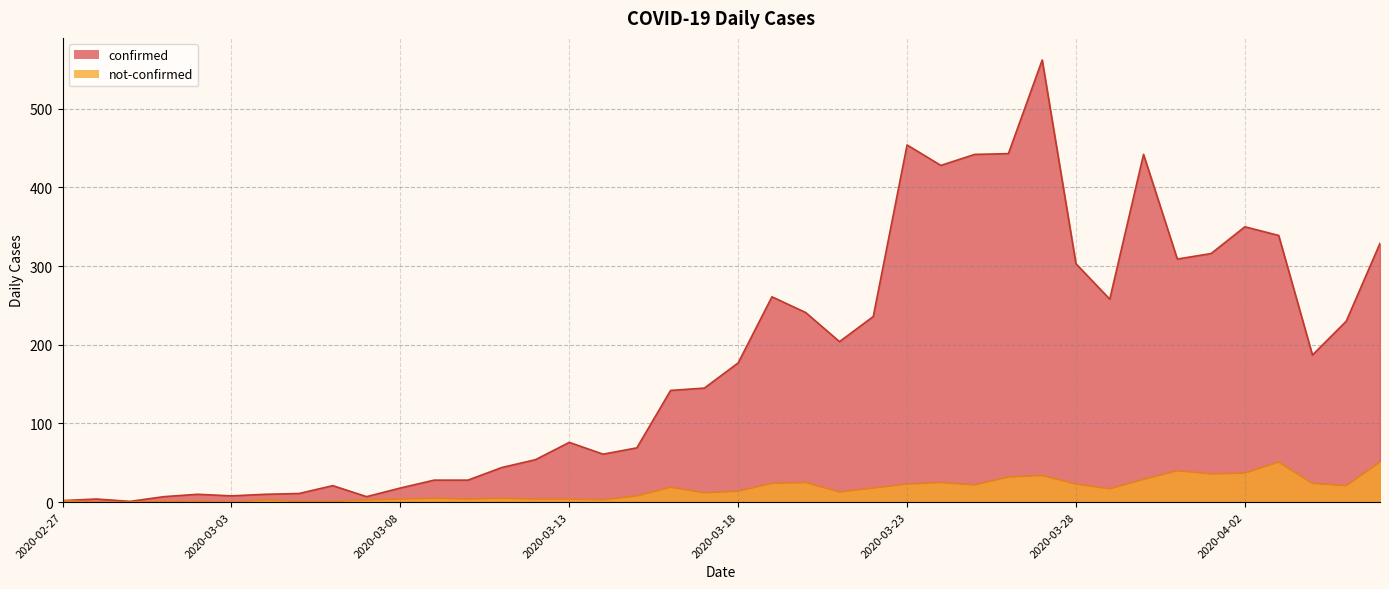

What is the difference between the highest and lowest values at 2020-04-03?

288